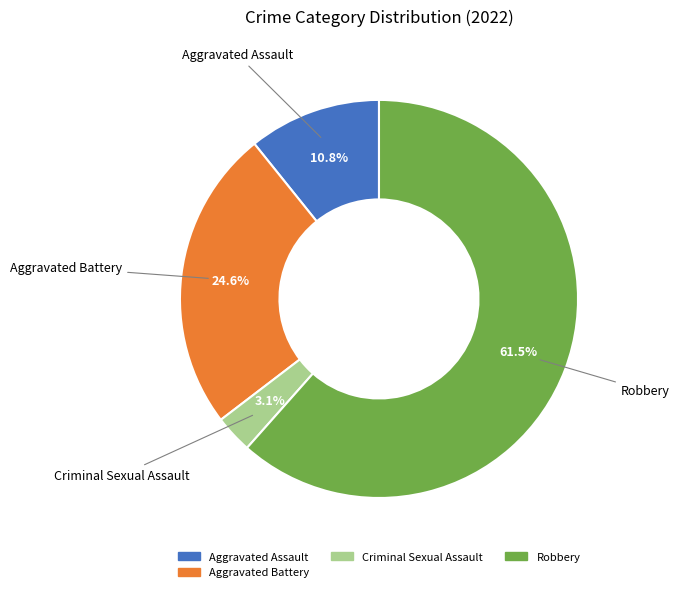

Is there any slice that represents more than half of the pie?

Yes